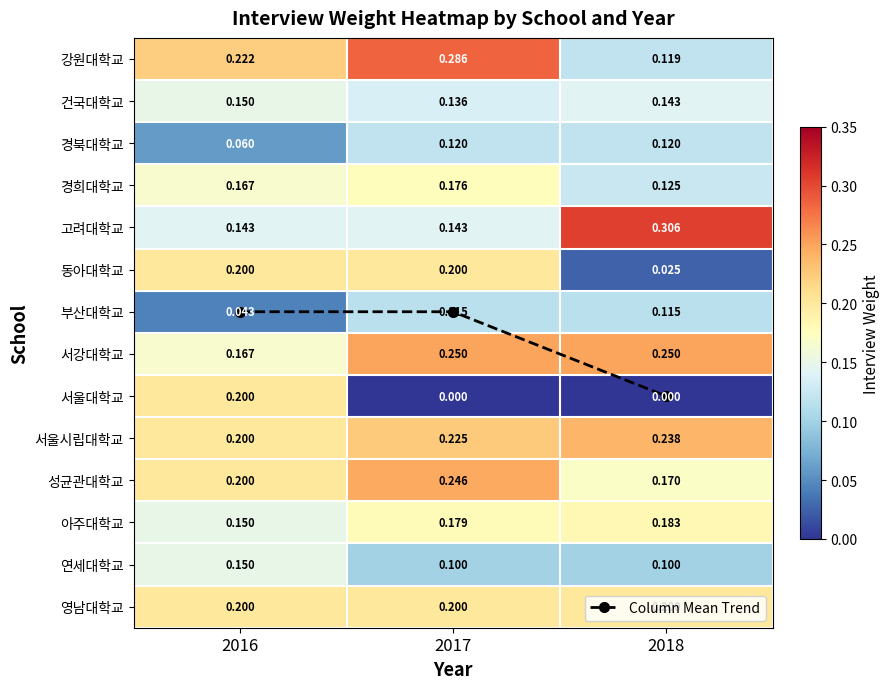

Which category has the highest value across all series?

2018